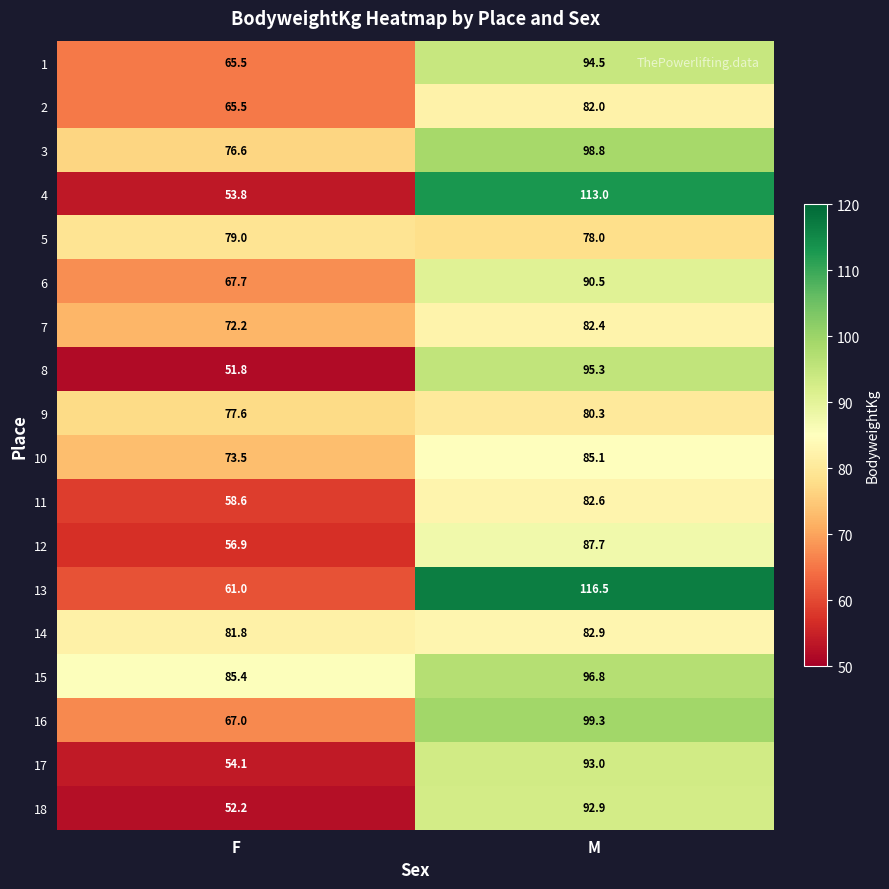

At which label is 9 closest to 78?

F